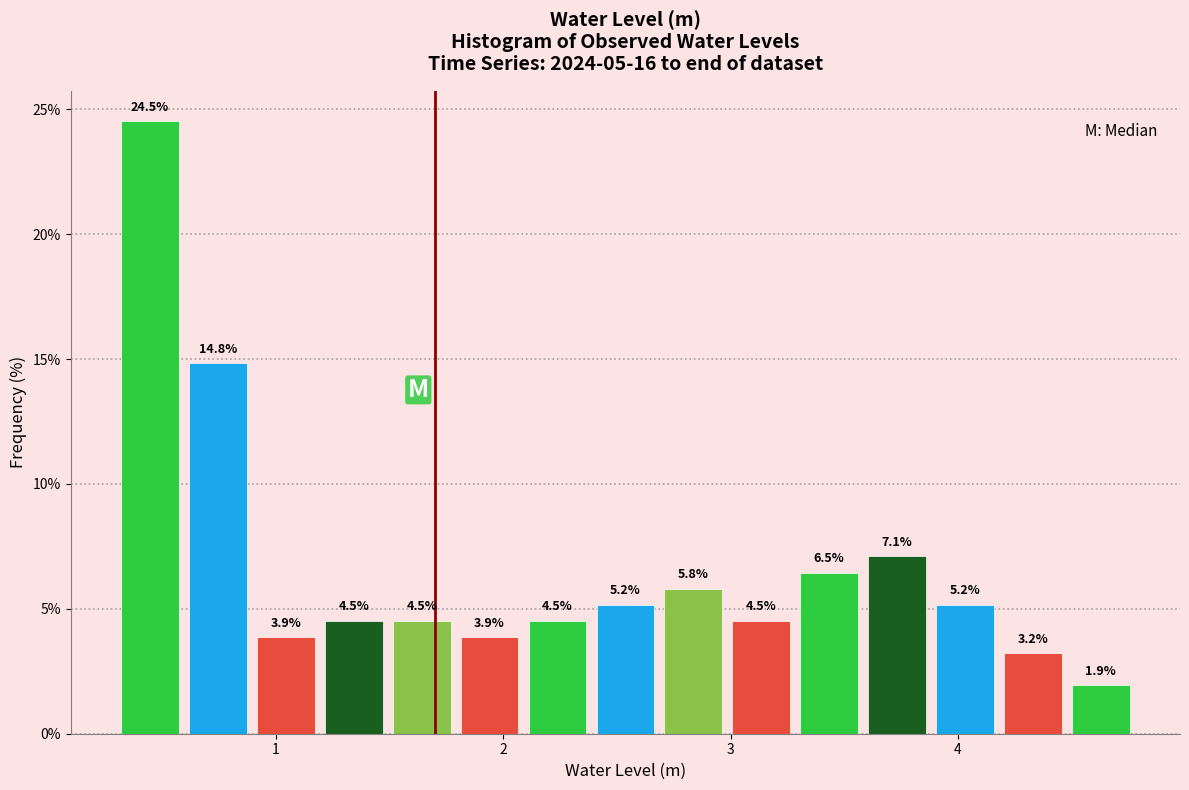

Read against the x-axis, roughly where is the centre of the tallest bar?

0.4